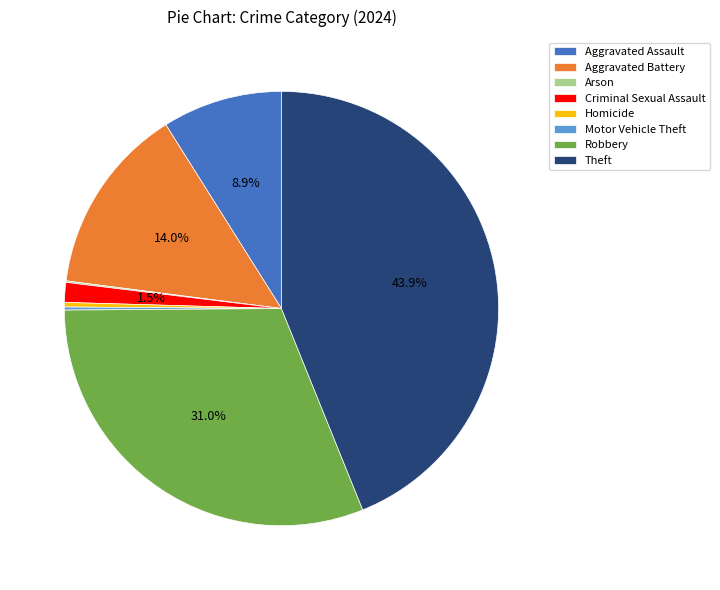

Do Theft and Aggravated Assault together represent more than half of the pie?

Yes